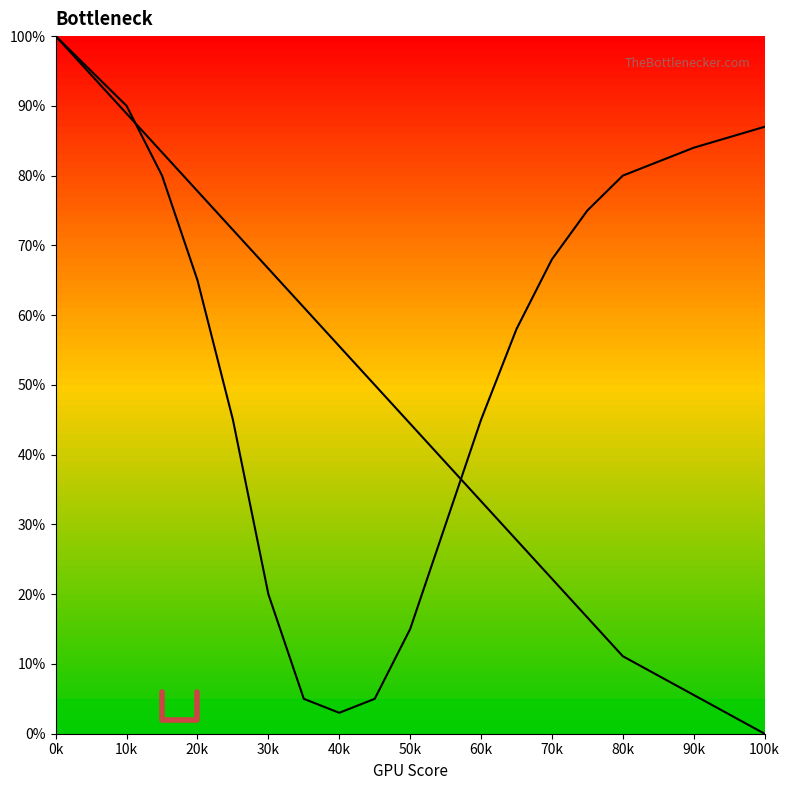

True or false: Bottleneck Curve 2 has a value of 17.4 at 11.

False